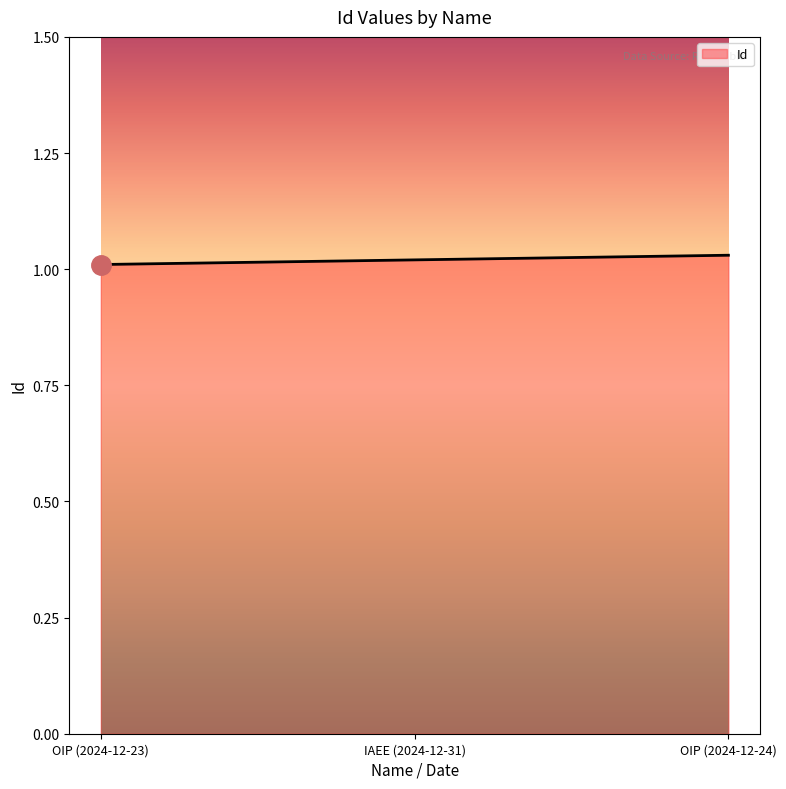

What is the sum of the values at OIP (2024-12-23) and OIP (2024-12-24)?

2.0